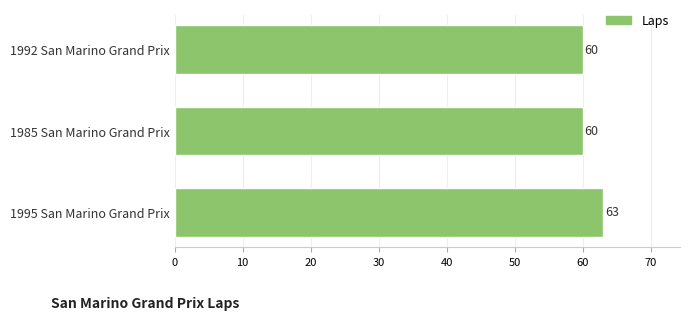

Is it true that the value at 1995 San Marino Grand Prix is 63?

True